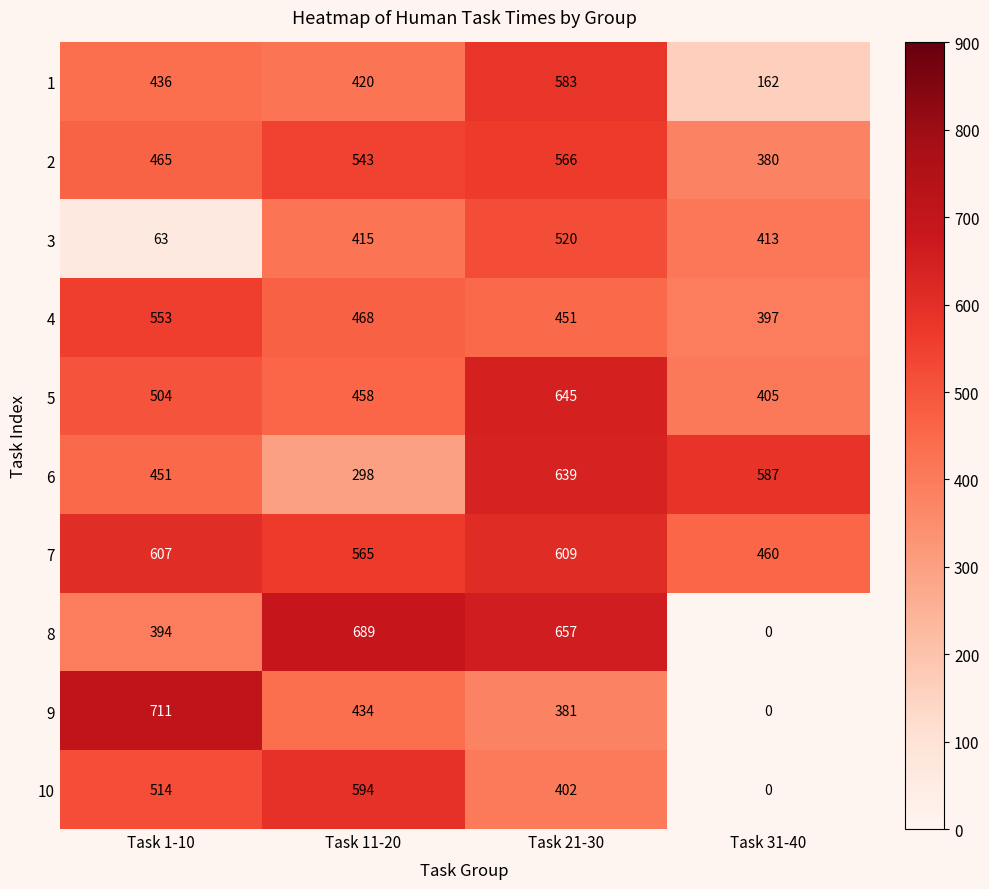

Where is 9 nearest to the value 355?

Task 21-30